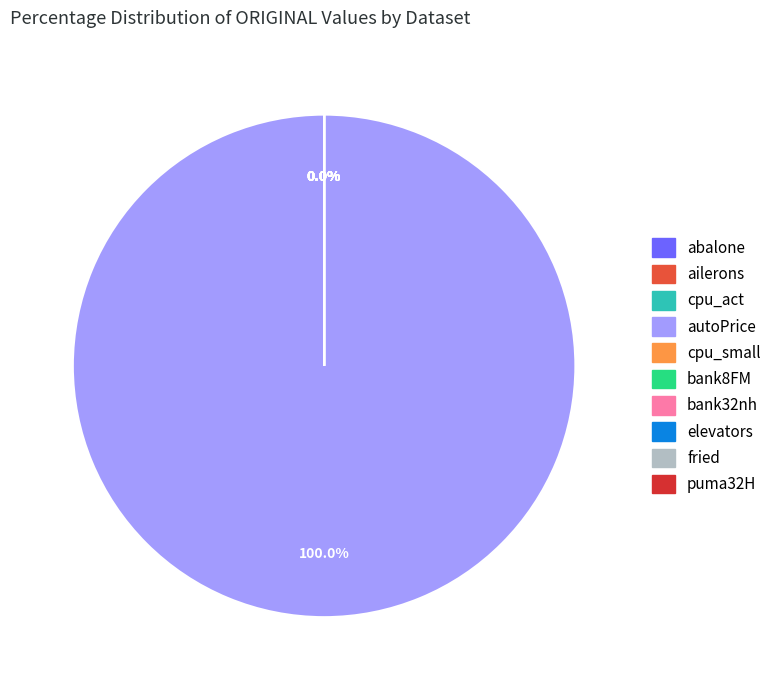

How many slices are in this pie chart?

10